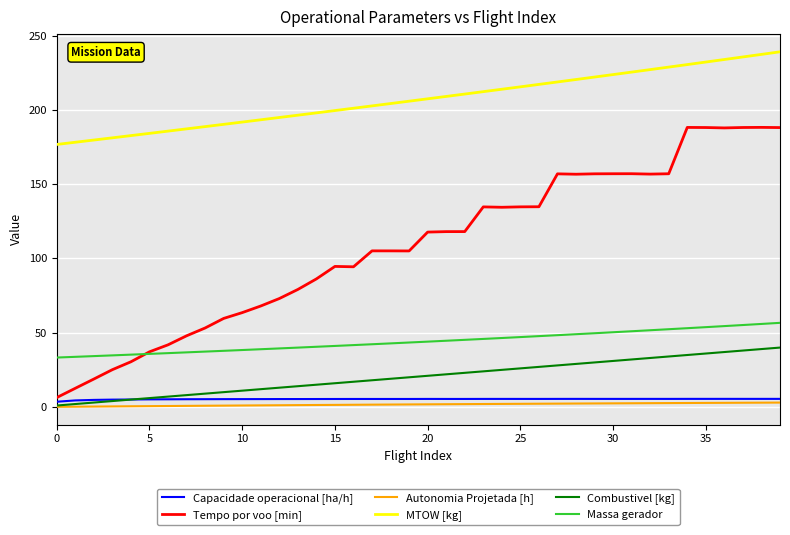

What is the lowest value of the MTOW [kg] series?

176.7